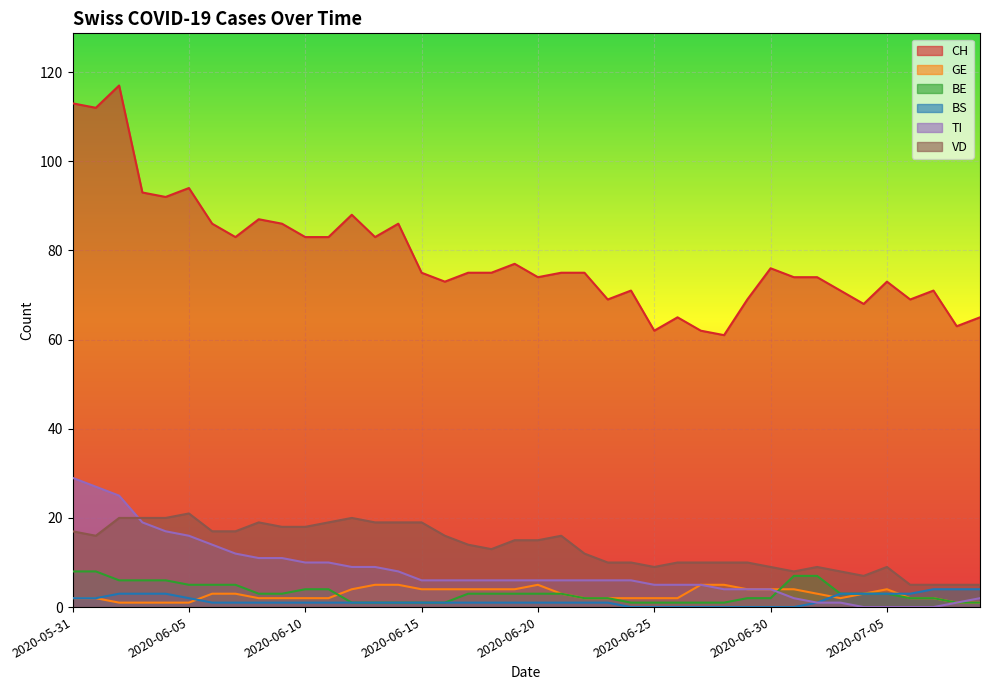

True or false: BS and BE cross at least once.

False